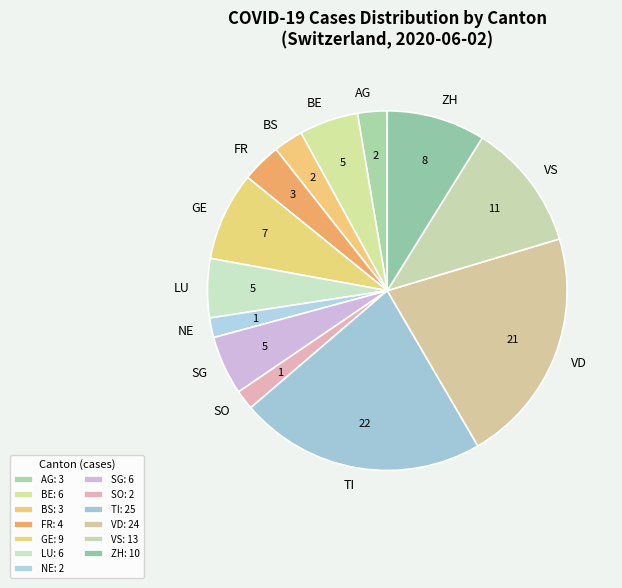

How many segments does this pie chart have?

13